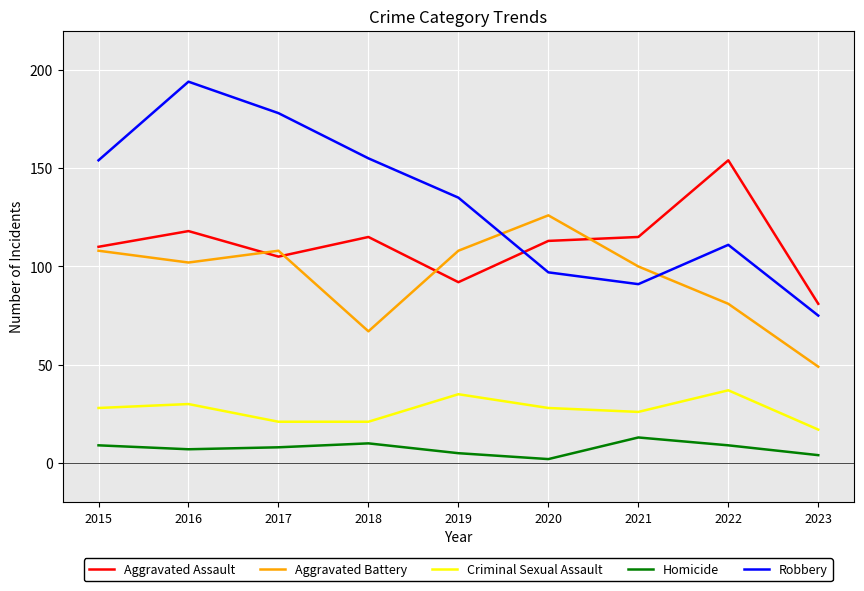

The value of Homicide at 2019 is 5. True or false?

True